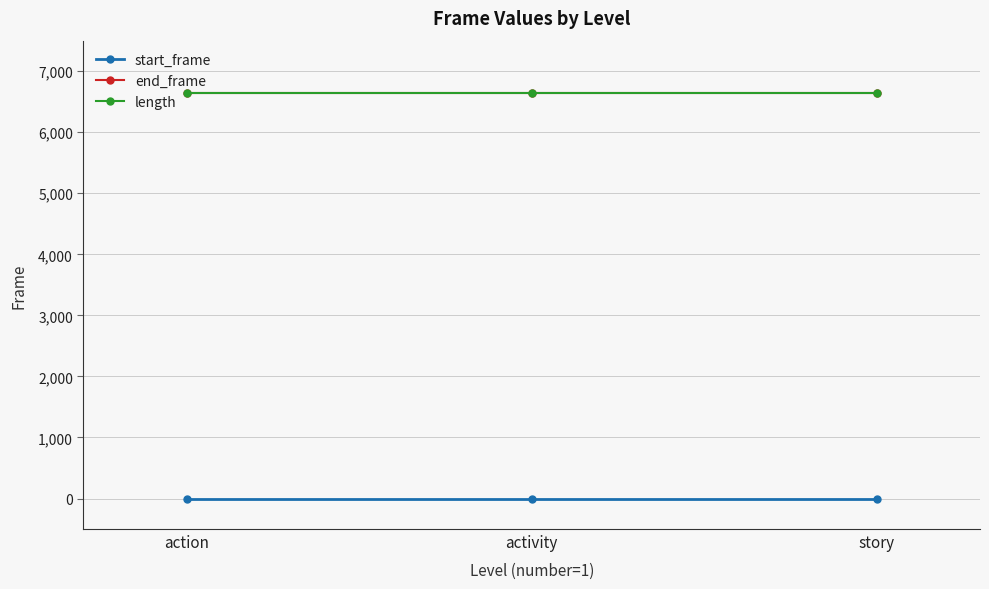

Reading left to right, what are all the values shown in this chart?

start_frame: action=0	activity=0	story=0
end_frame: action=6647	activity=6647	story=6647
length: action=6648	activity=6648	story=6648